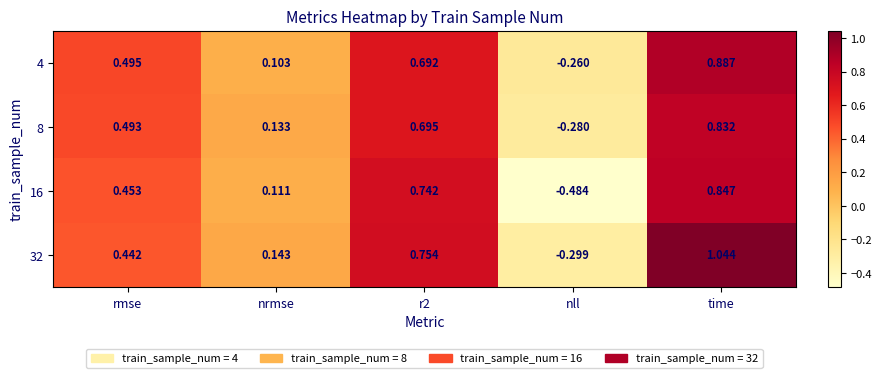

List the series in order of their peak value, lowest first.

8, 16, 4, 32